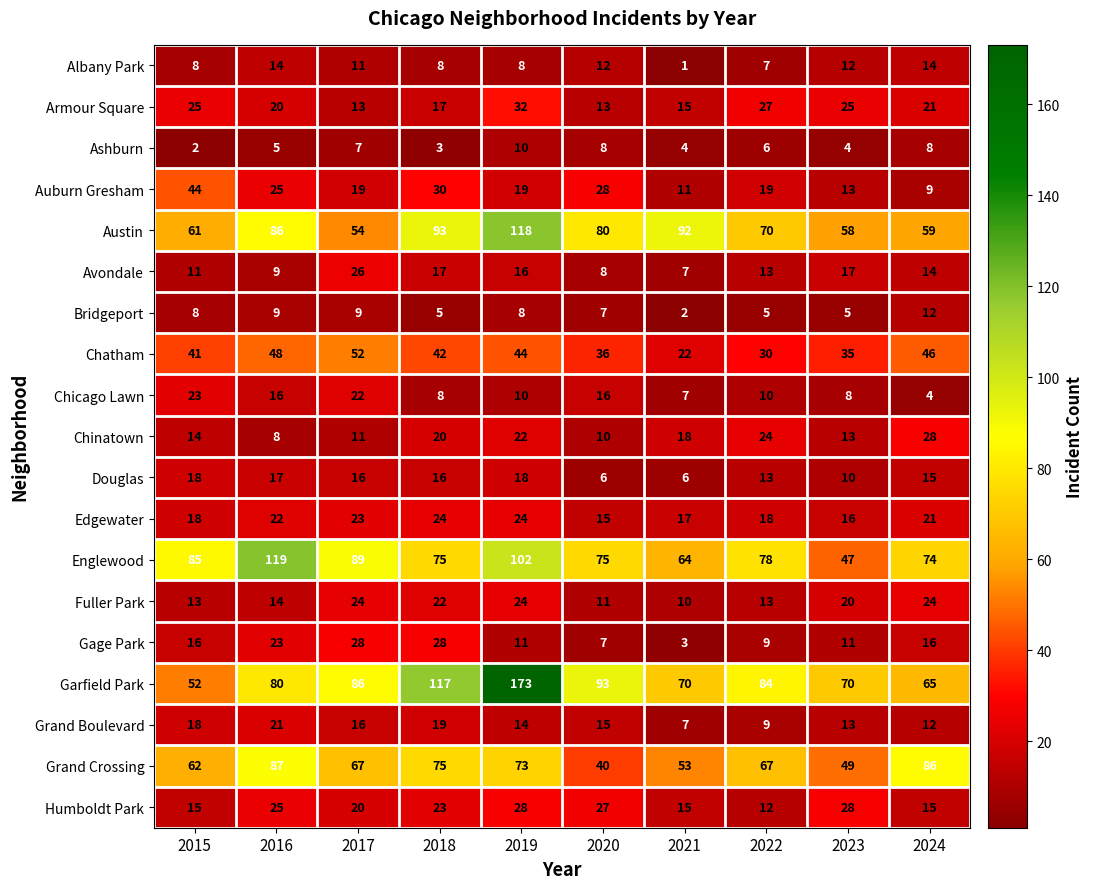

How many series are shown in this chart?

19